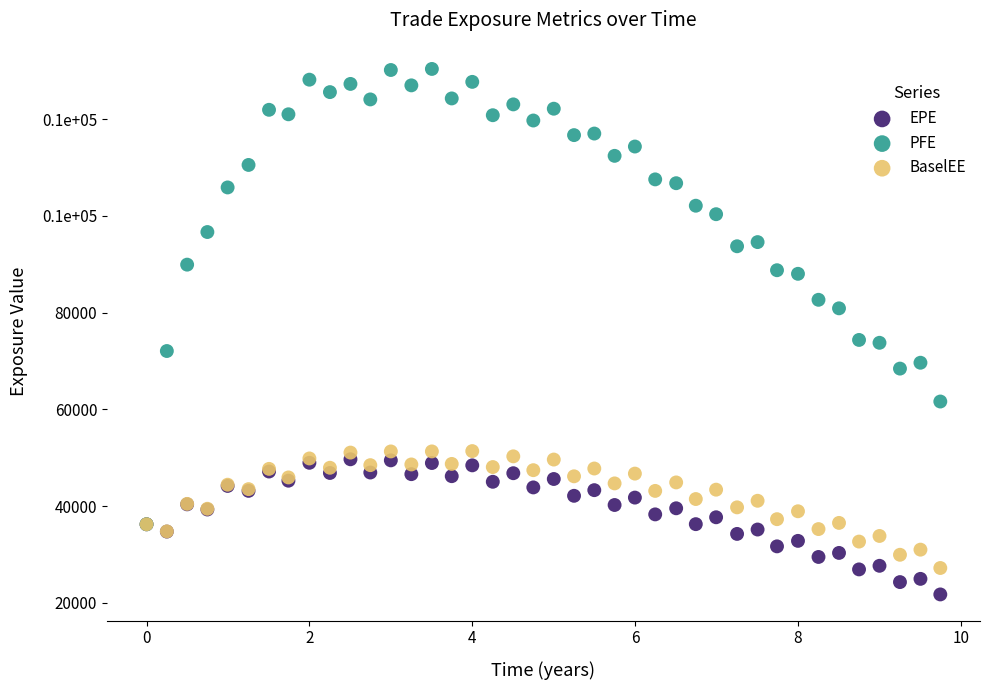

Which series reaches the minimum Y coordinate?

EPE